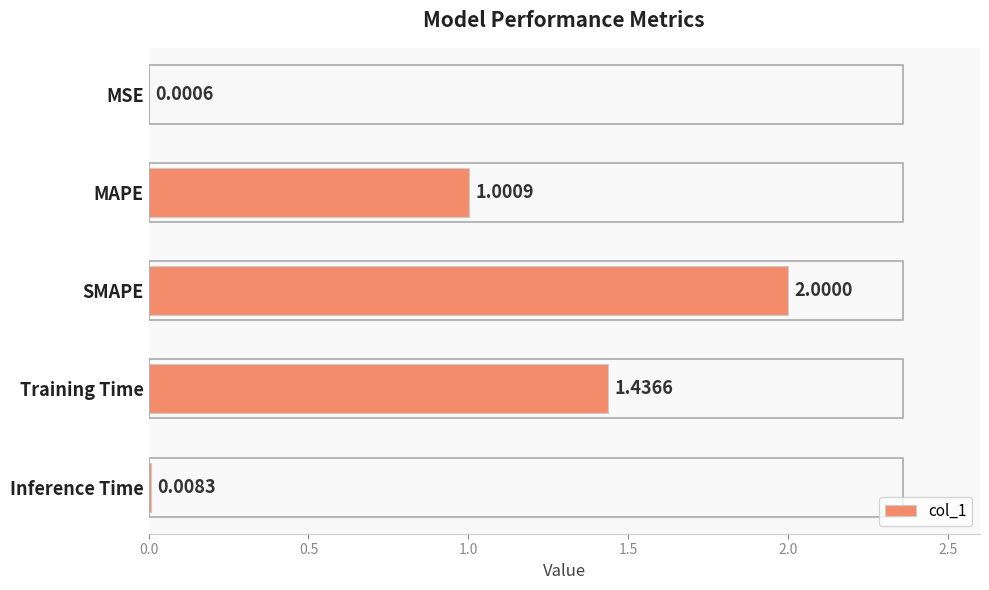

Approximately how many times larger is the value at SMAPE compared to MAPE?

2.0